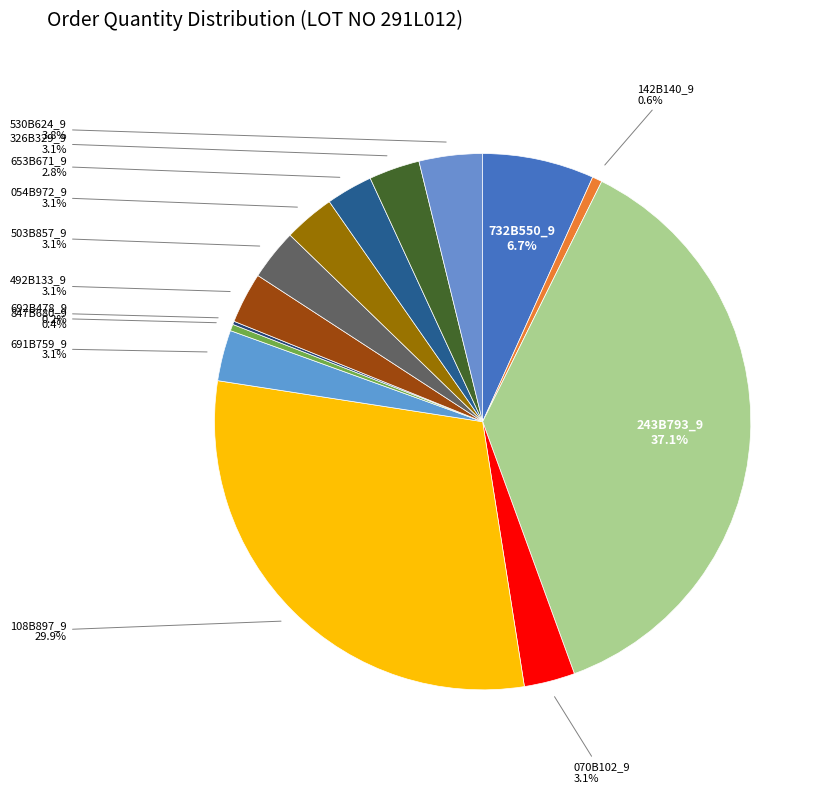

To the nearest percent, what is the difference between the largest and smallest slice percentages?

37%